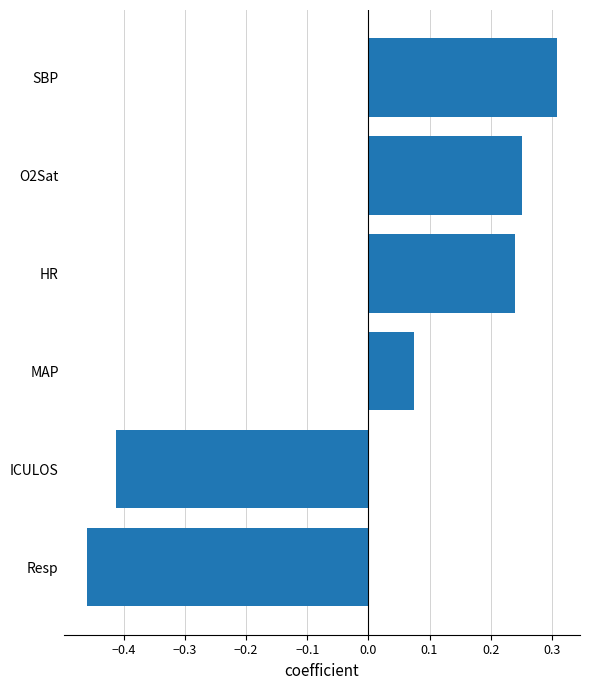

Where is the data nearest to the value 0?

MAP